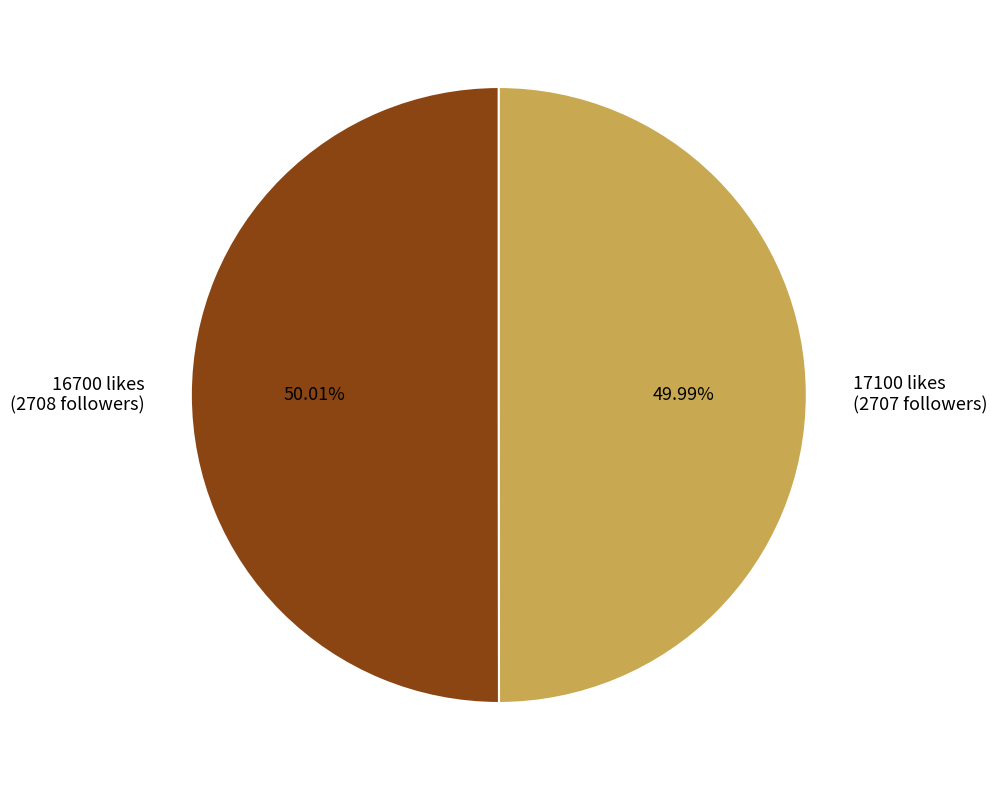

How many segments does this pie chart have?

2